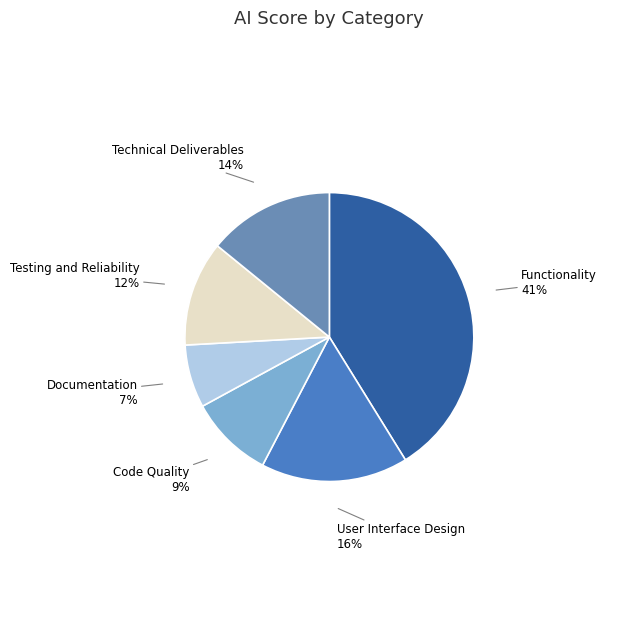

To the nearest percent, what is the average slice percentage?

17%